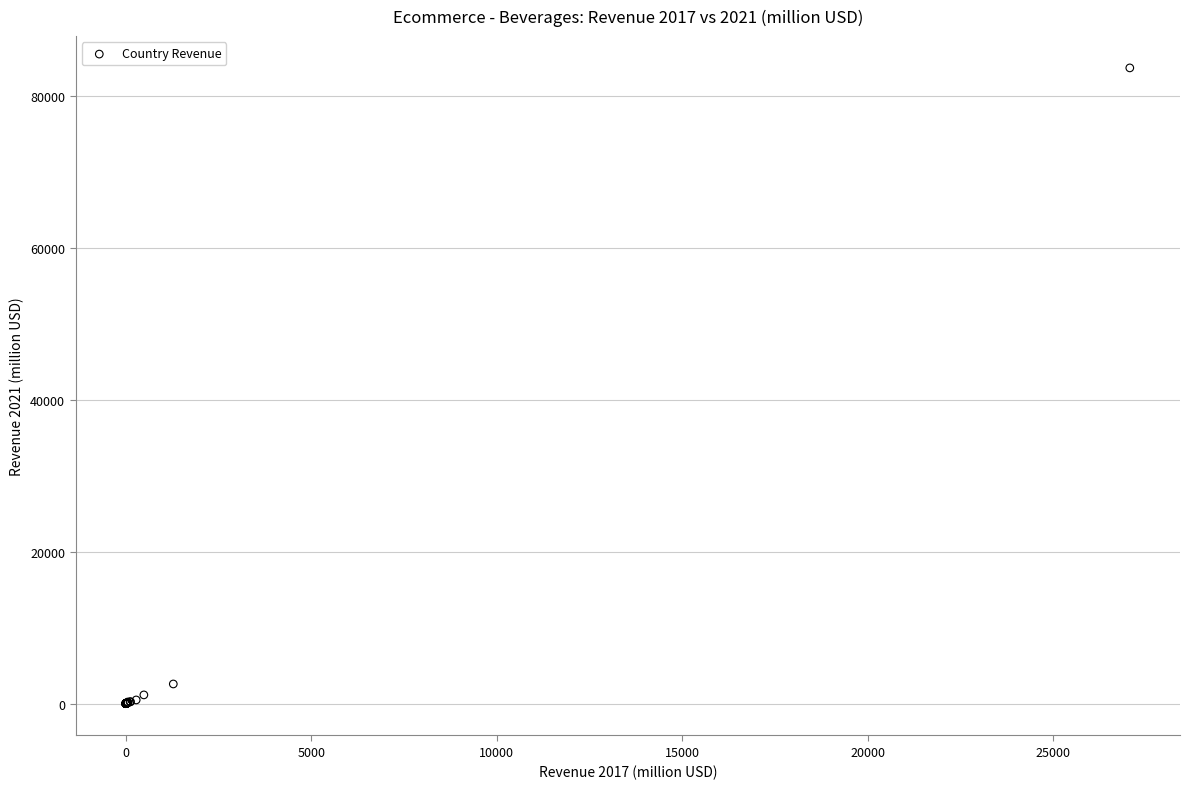

What Y value in the scatter plot is closest to 41820?

2594.0